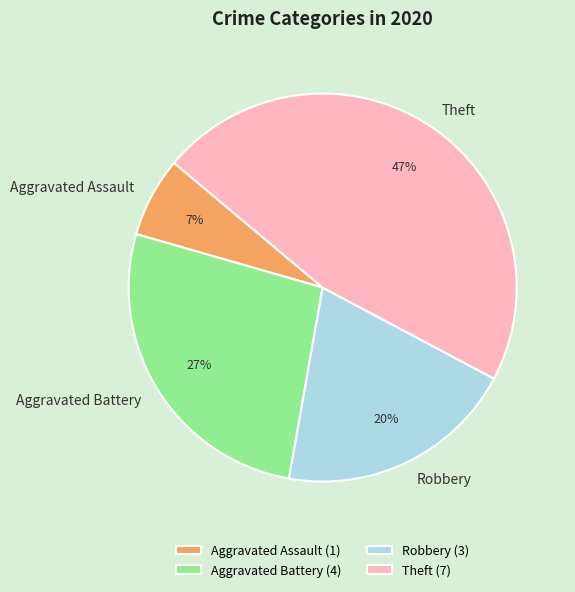

To the nearest percent, what portion does Aggravated Assault represent?

7%